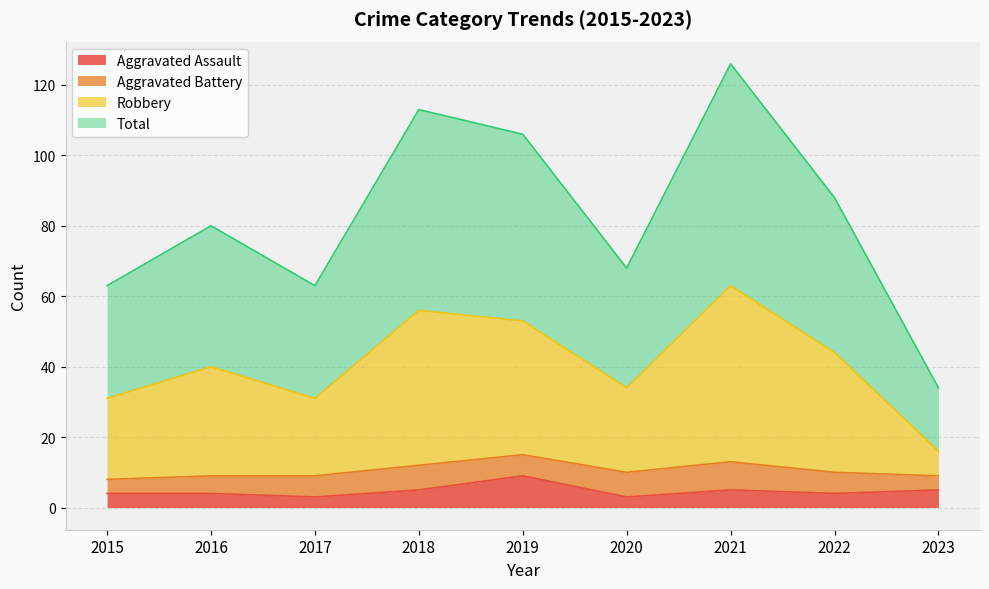

What value does the Total series have at 2019?

106